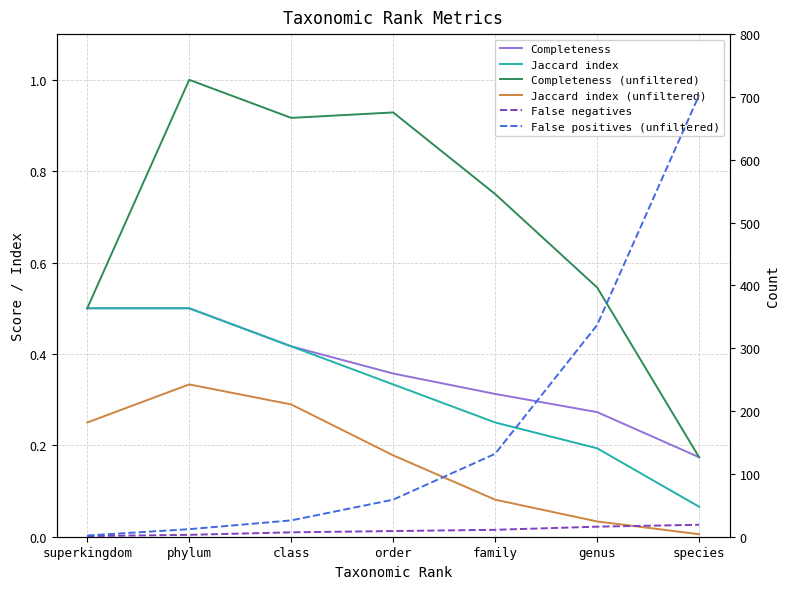

What is the maximum value for Completeness (unfiltered)?

1.0